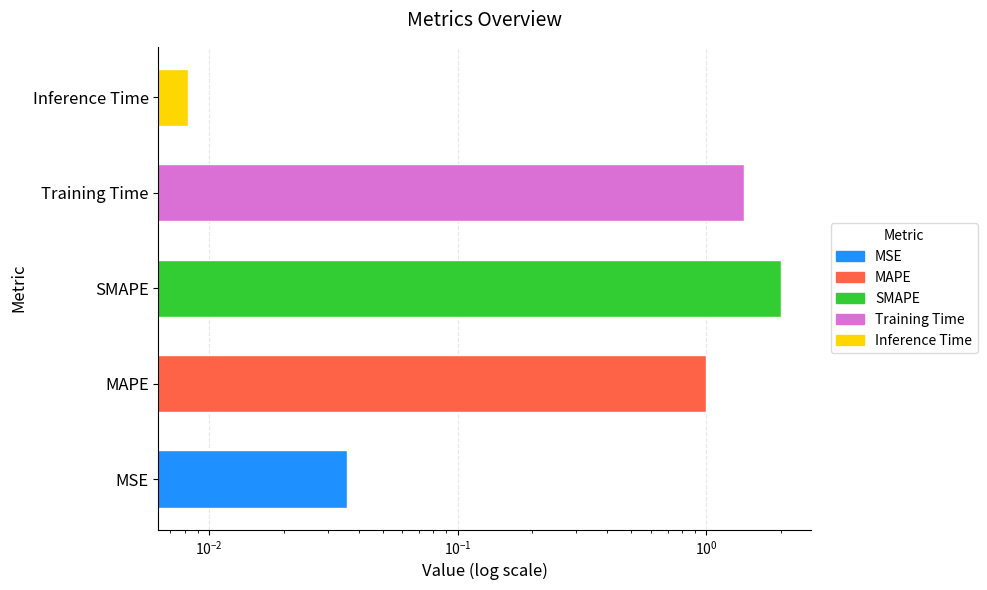

Which category has the lowest value across all series?

Inference Time